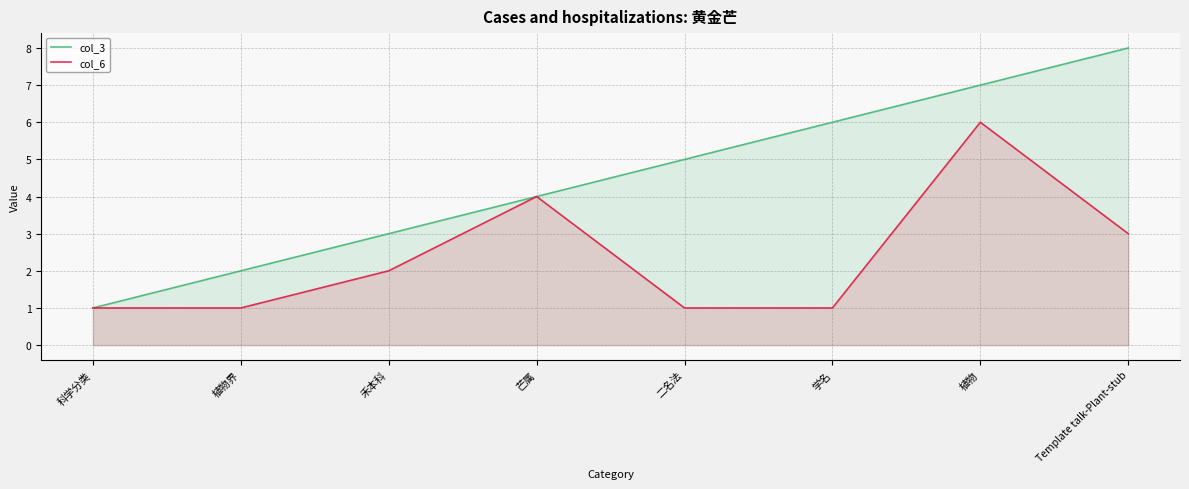

Which series has the largest range (max minus min)?

col_3